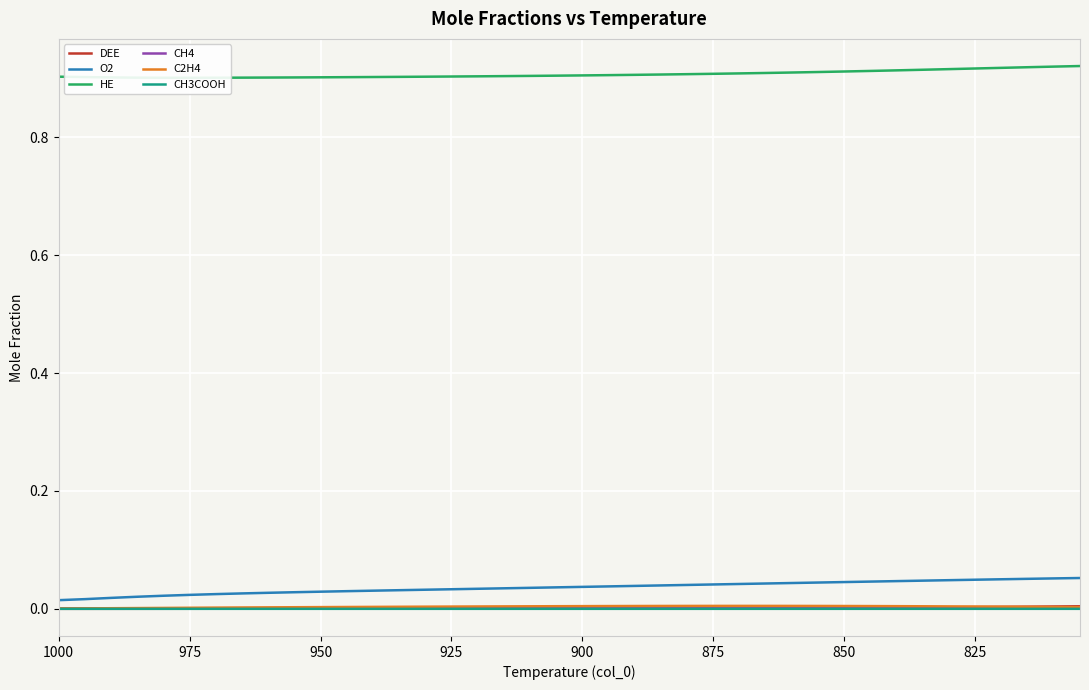

Which series has the widest spread of values?

O2